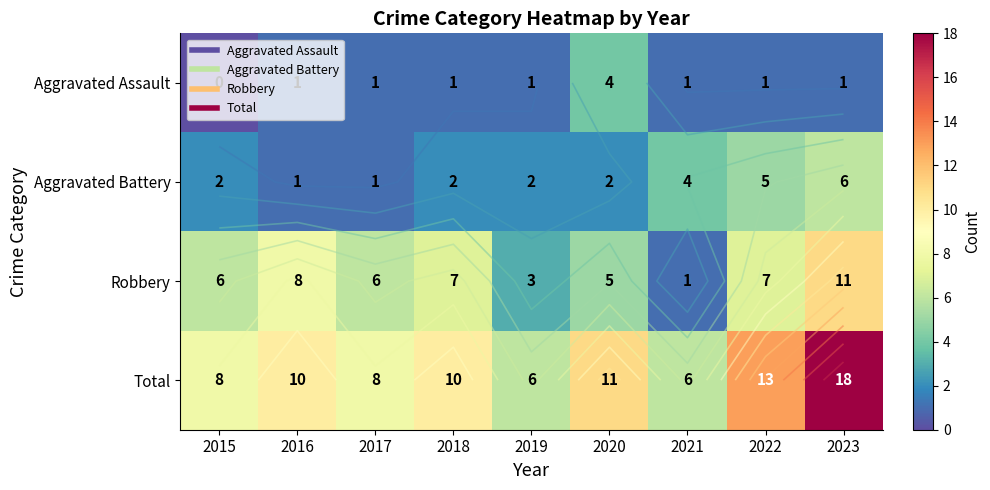

Rank the series at 2021 from lowest to highest value.

Aggravated Assault, Robbery, Aggravated Battery, Total